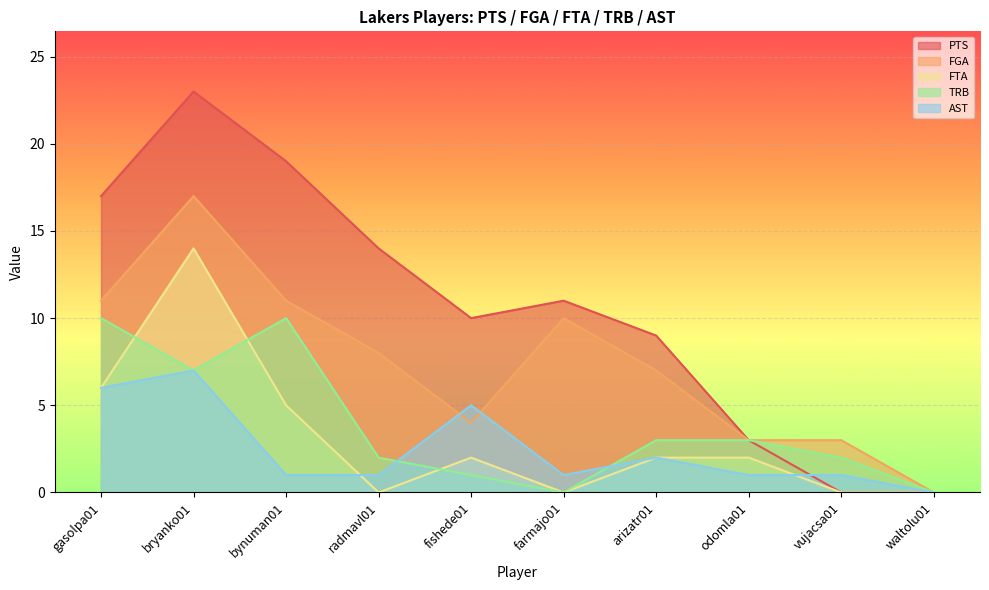

Between fishede01 and odomla01, which series saw the biggest shift?

PTS